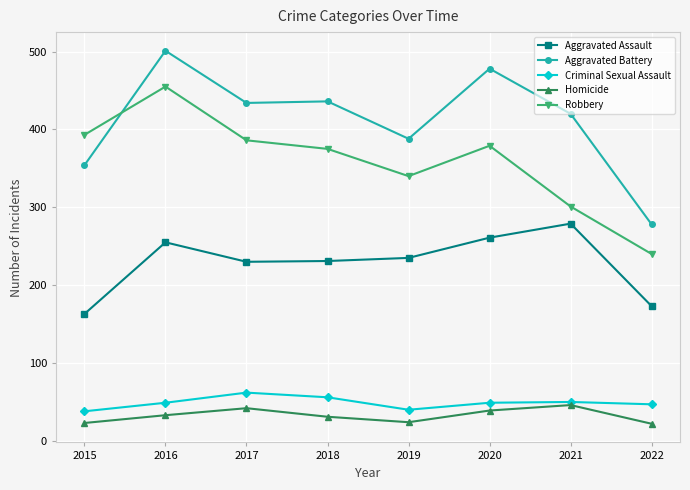

At which label is Robbery closest to 347?

2019